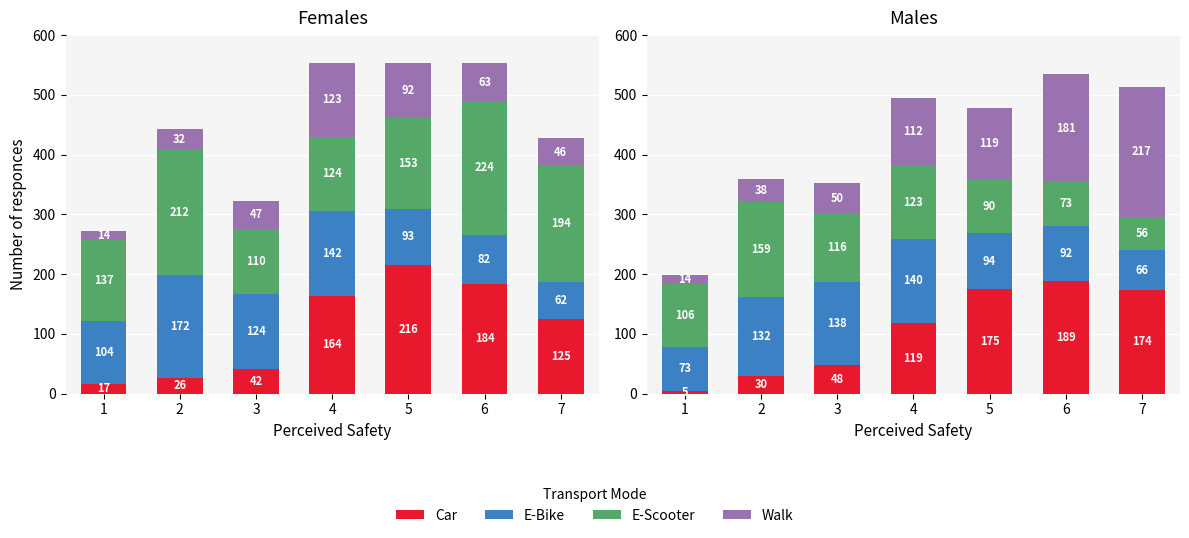

What is the minimum value shown in the chart?

5